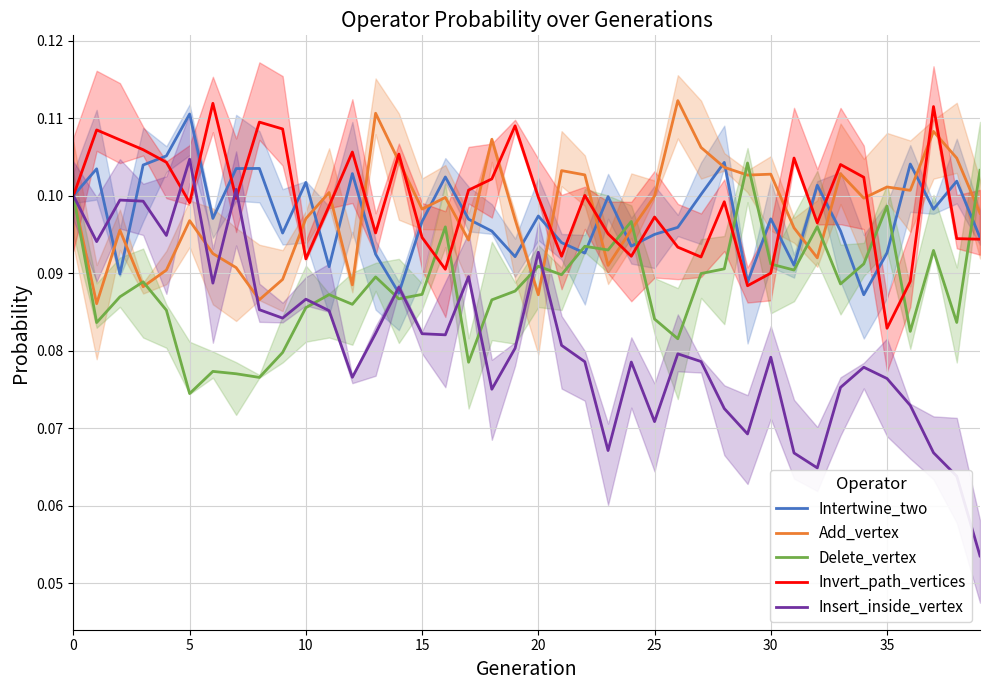

True or false: Add_vertex and Delete_vertex cross at least once.

True